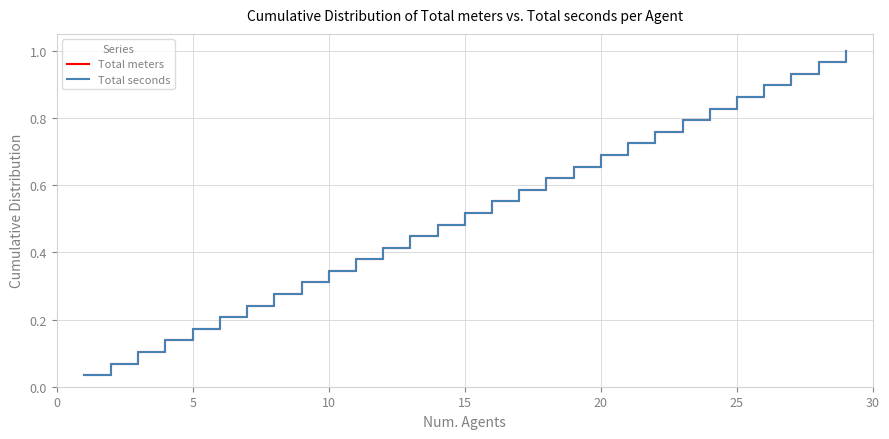

Is this an area chart (filled region under the line)?

No